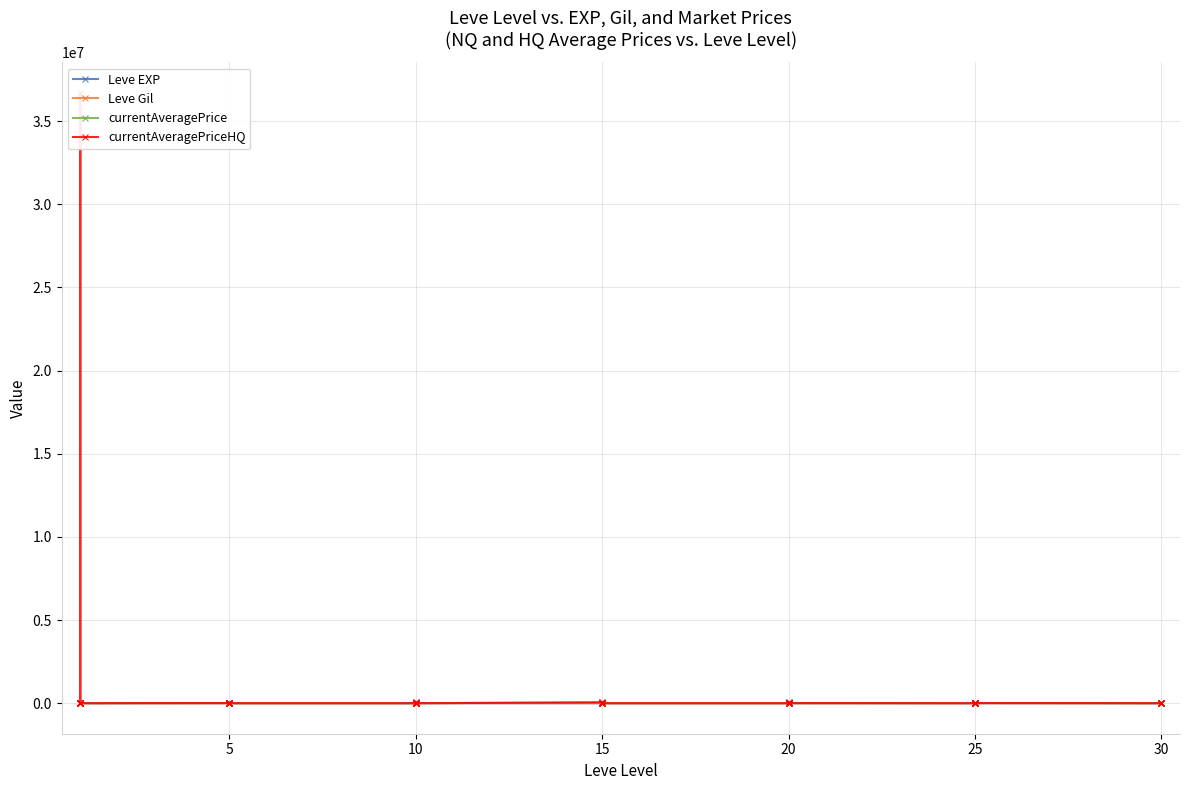

What is the average value of the Leve Gil series?

508.8